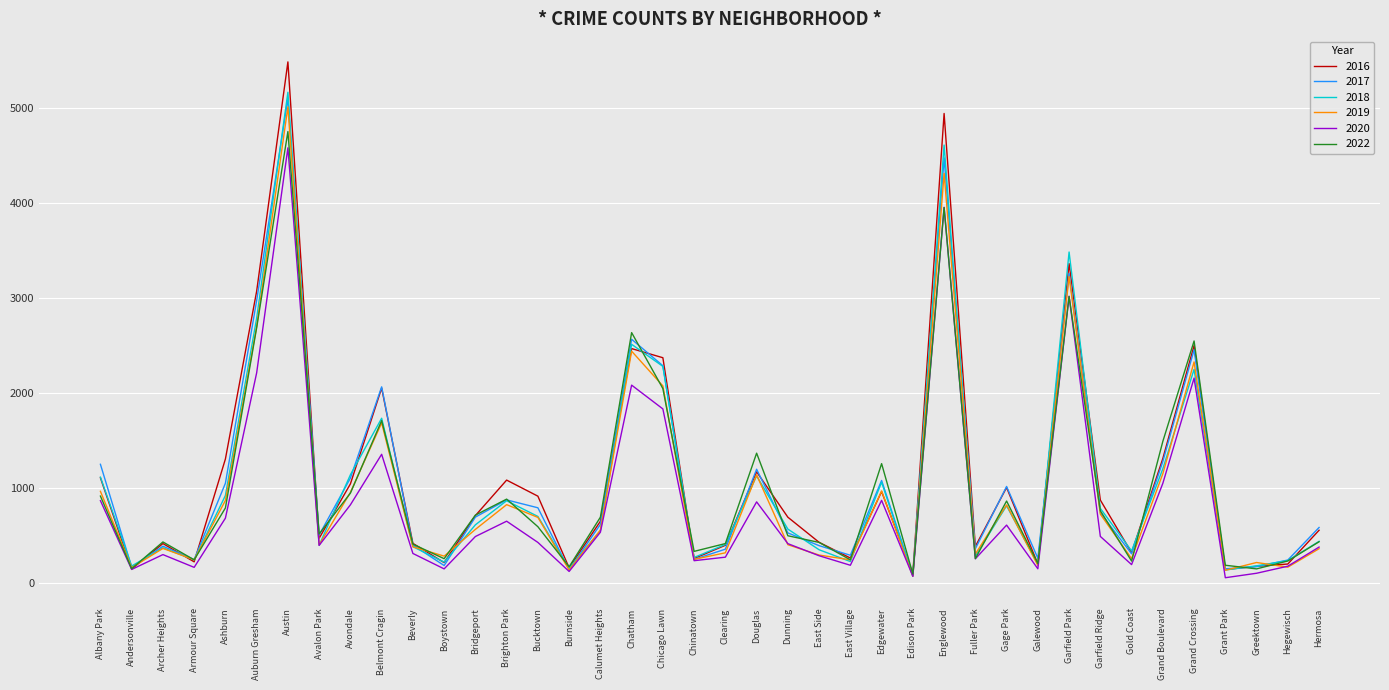

What is the difference between the highest and lowest values at Dunning?

289